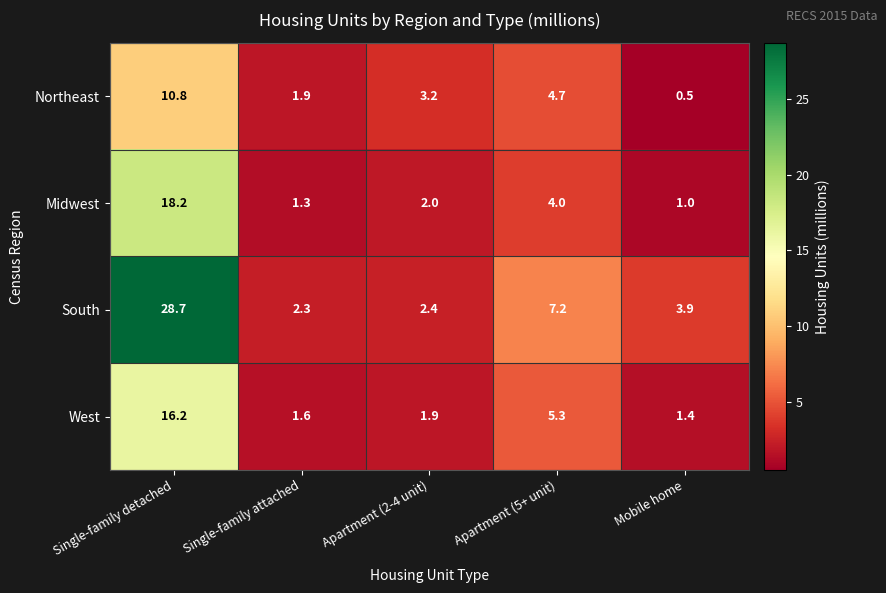

What is the difference between the maximum and minimum values in the Northeast series?

10.3